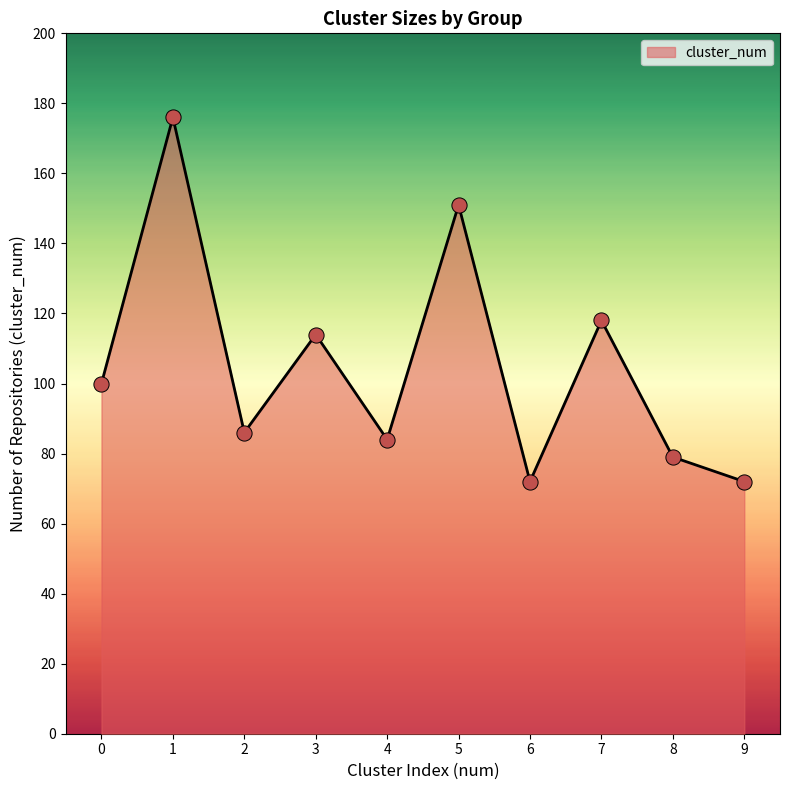

Approximately how many times larger is the value at 4 compared to 6?

1.2